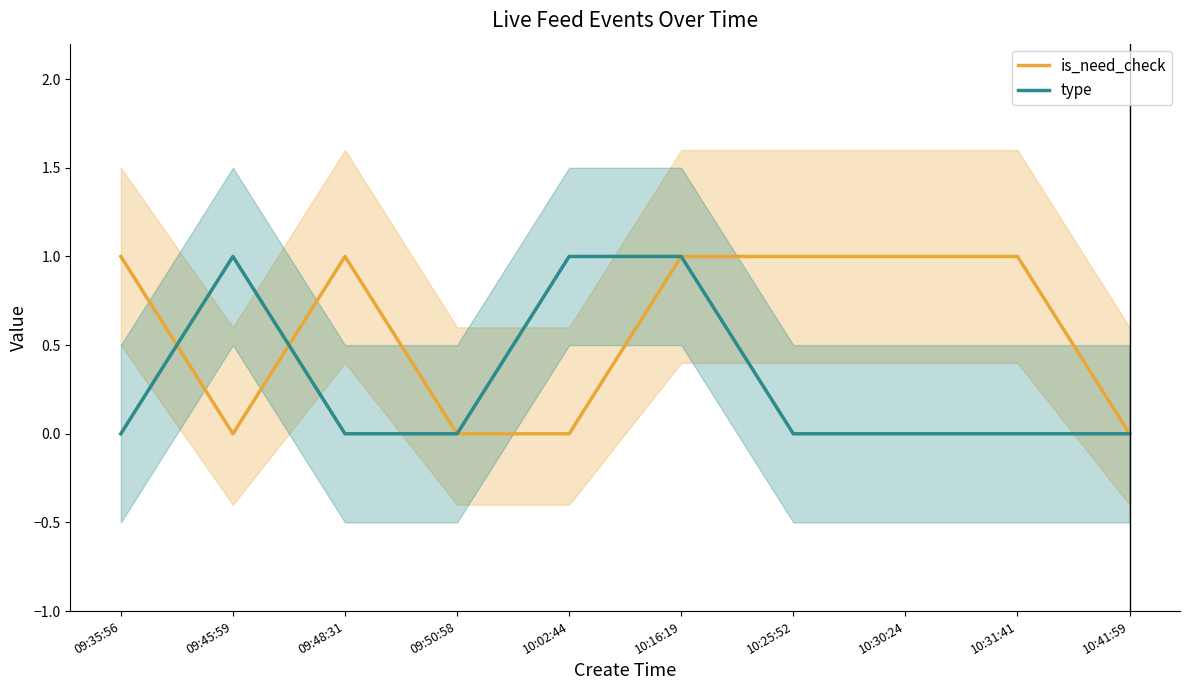

Rank the series at 09:50:58 from lowest to highest value.

is_need_check, type